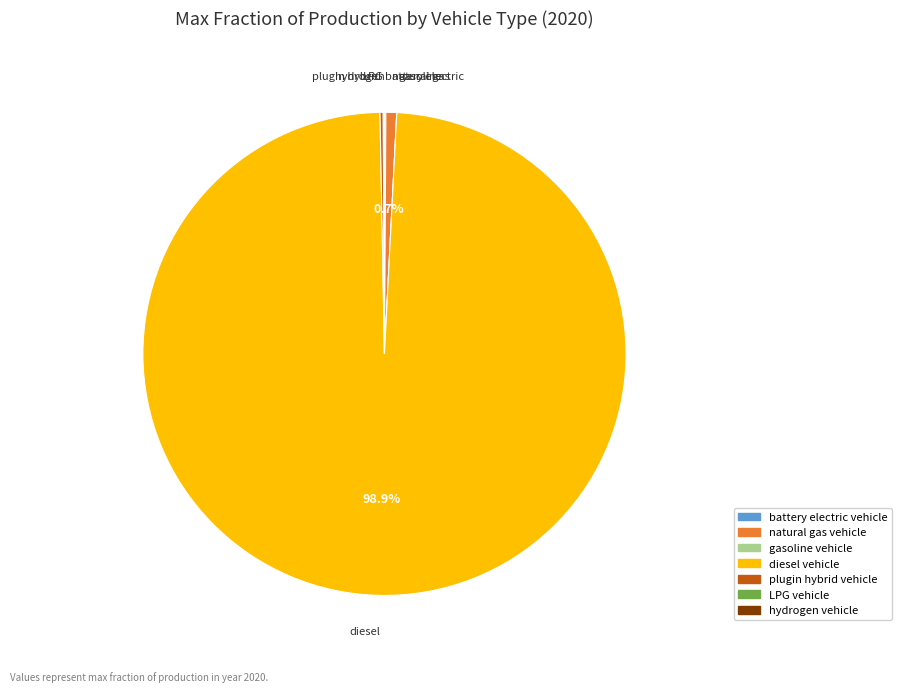

Is there a majority slice in this chart?

Yes